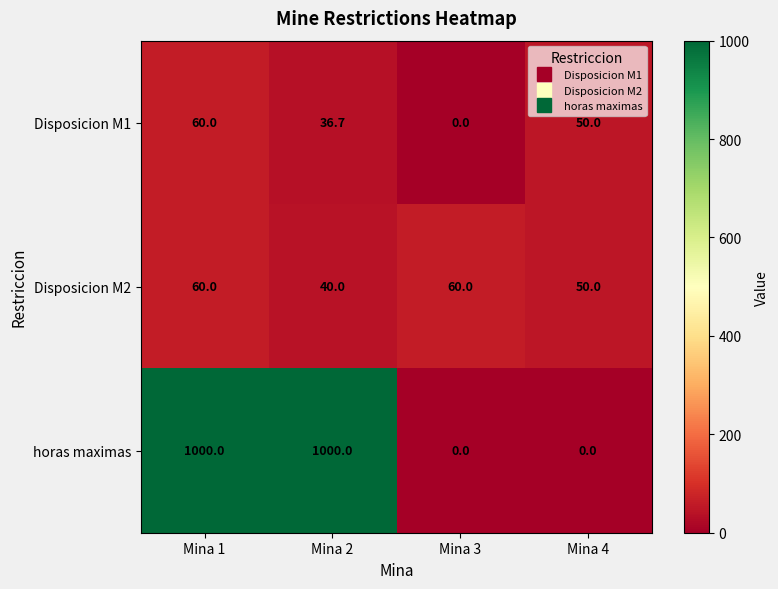

At which label does Disposicion M1 first exceed 50?

Mina 1